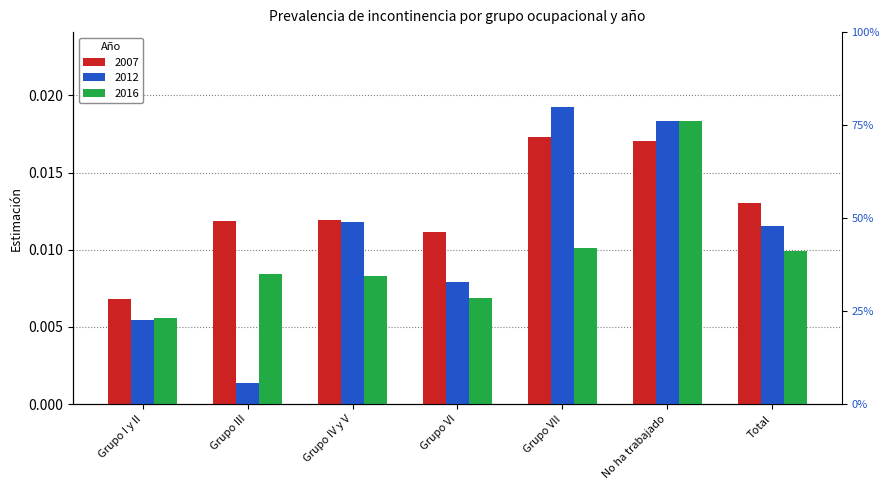

Is it true that 2016 equals 0.0 at Total?

False